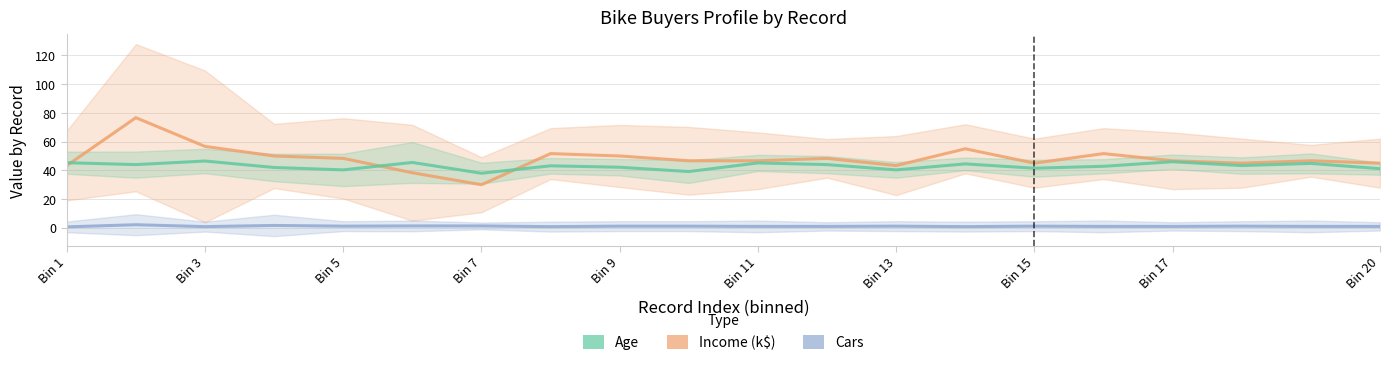

Reading right to left, list all the values displayed in this chart.

Income (k$): 45.0	46.7	45.0	46.7	51.7	45.0	55.0	43.3	48.3	46.7	46.7	50.0	51.7	30.0	38.3	48.3	50.0	56.7	76.7	43.3
Age: 41.2	44.8	43.3	46.0	42.8	41.5	44.5	40.3	44.0	45.2	39.2	42.2	43.2	38.0	45.5	40.3	42.0	46.5	44.0	45.3
Cars: 1.0	1.0	1.2	1.0	1.0	1.2	0.8	1.2	1.0	1.0	1.2	1.2	0.8	1.3	1.3	1.2	1.7	0.8	2.2	0.7